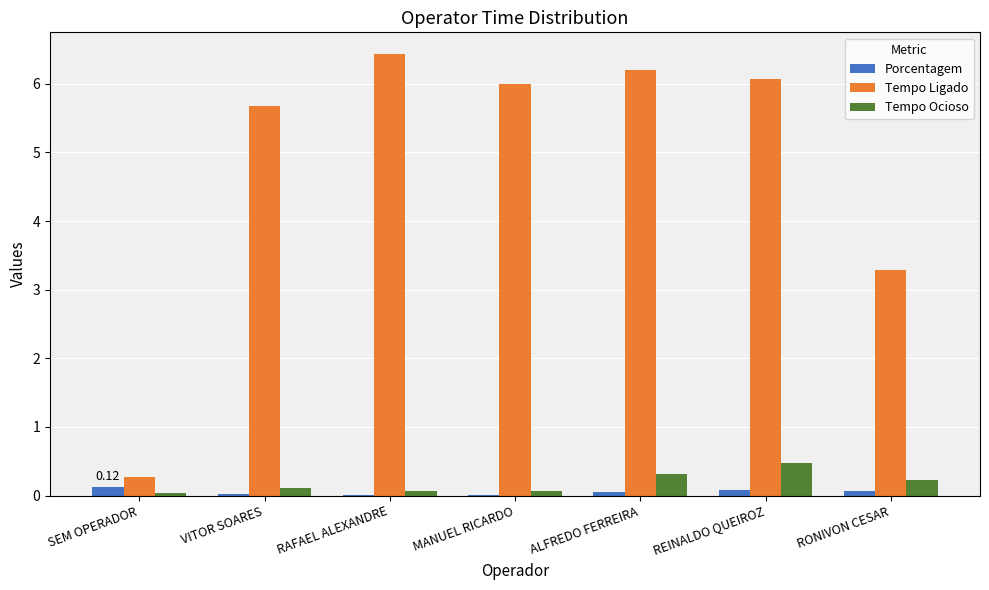

Between VITOR SOARES and RAFAEL ALEXANDRE, which series saw the biggest shift?

Tempo Ligado